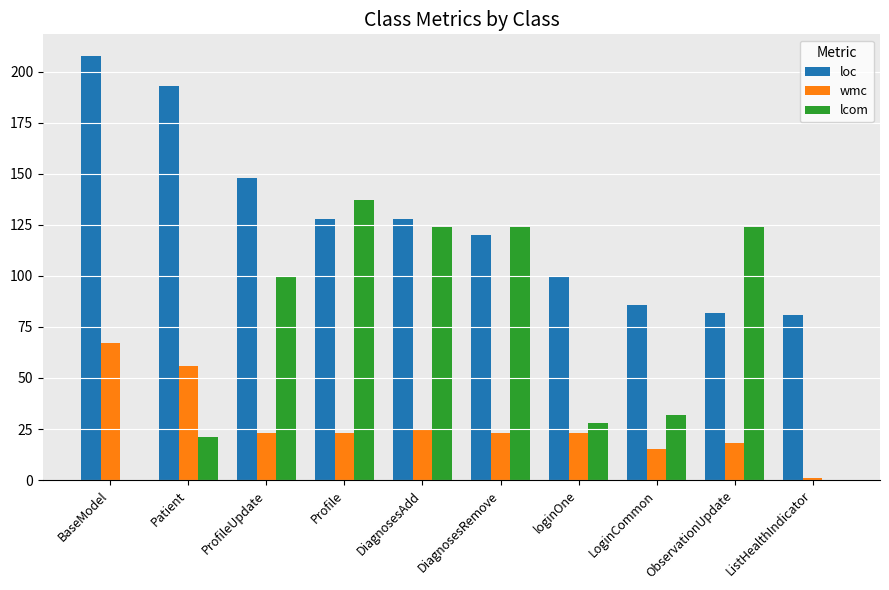

How many series are shown in this chart?

3